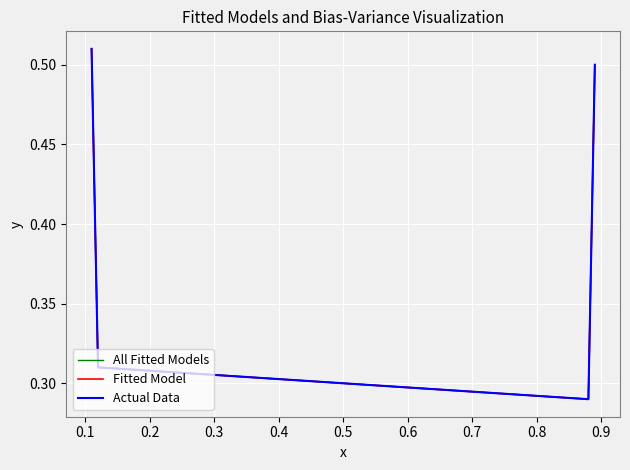

What is the maximum value shown in the chart?

0.5